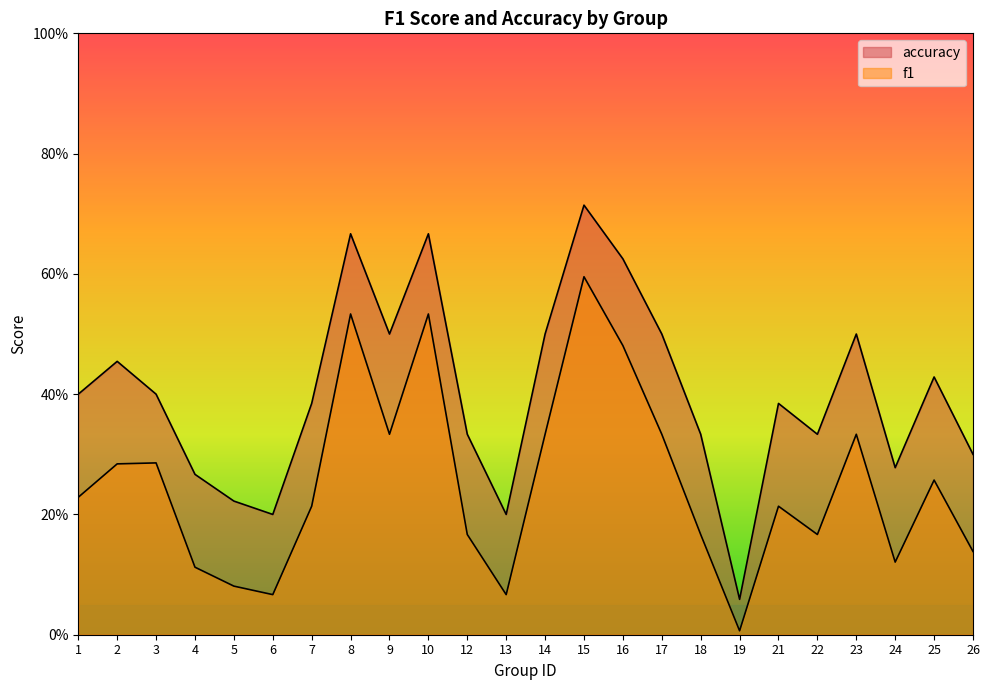

What are all the series names shown in the legend?

f1, accuracy